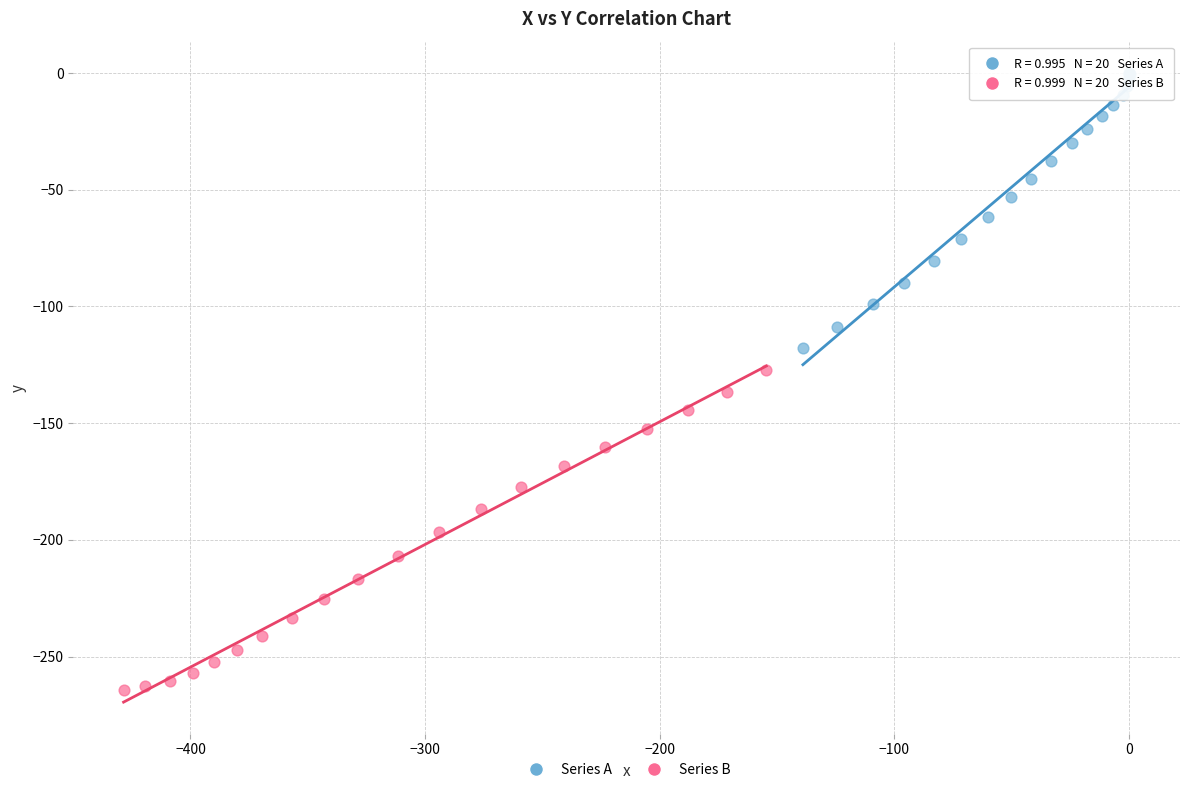

Which series contains the lowest Y value?

Series B